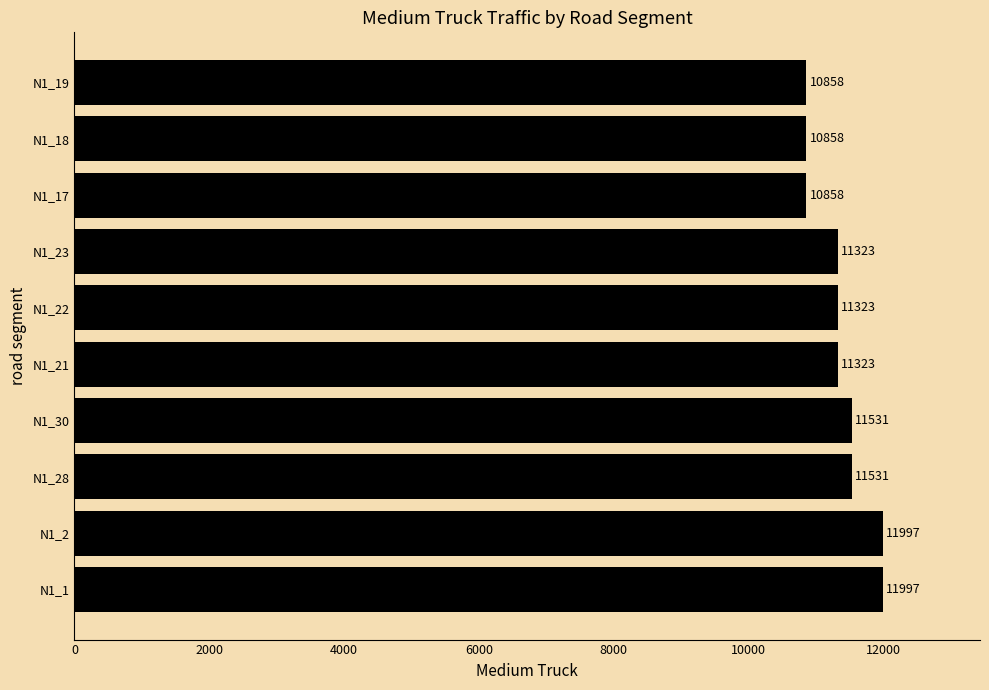

What is the minimum value shown in the chart?

10858